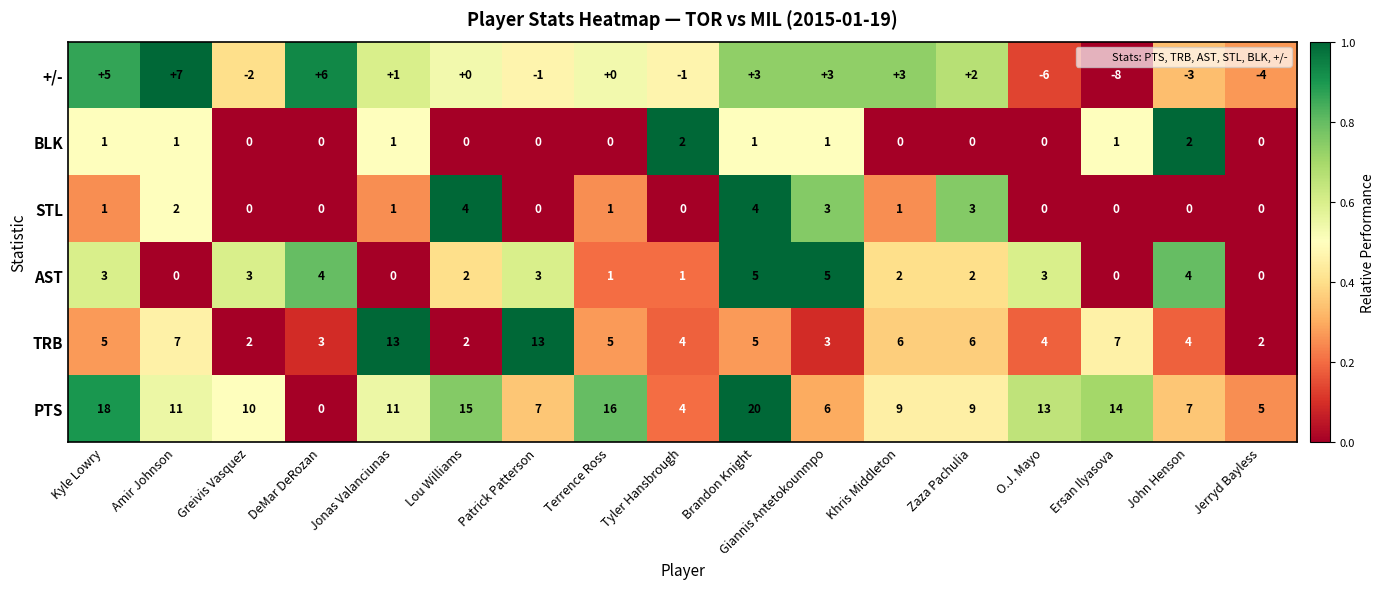

At which category is the sum across all series the highest?

Brandon Knight